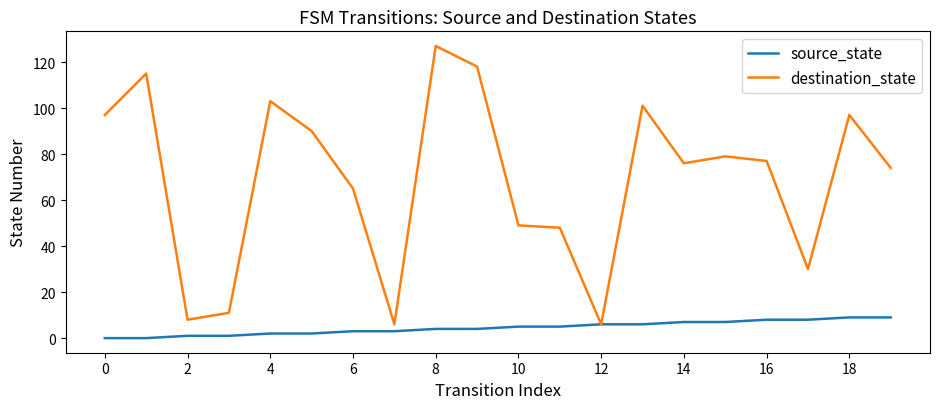

Which series has the largest total across all categories?

destination_state